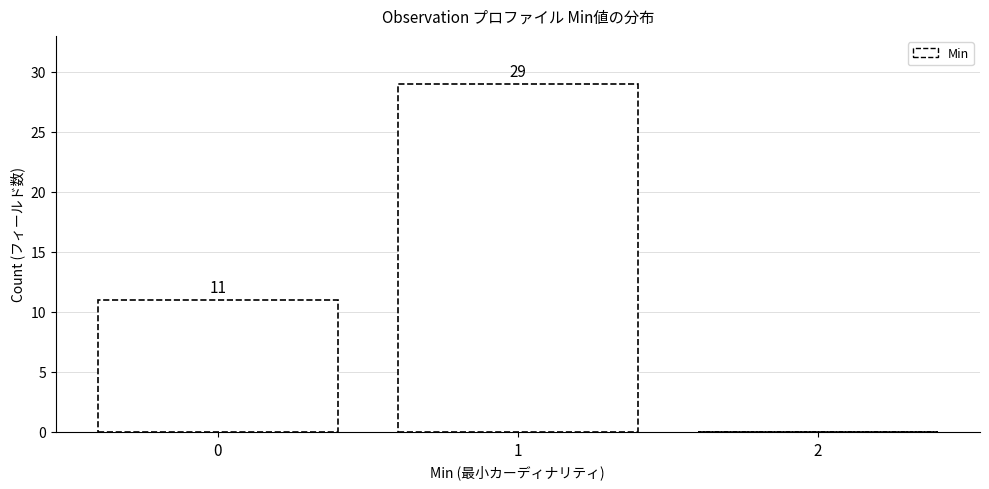

Reading left to right, list all the values displayed in this chart.

0=11	1=29	2=0